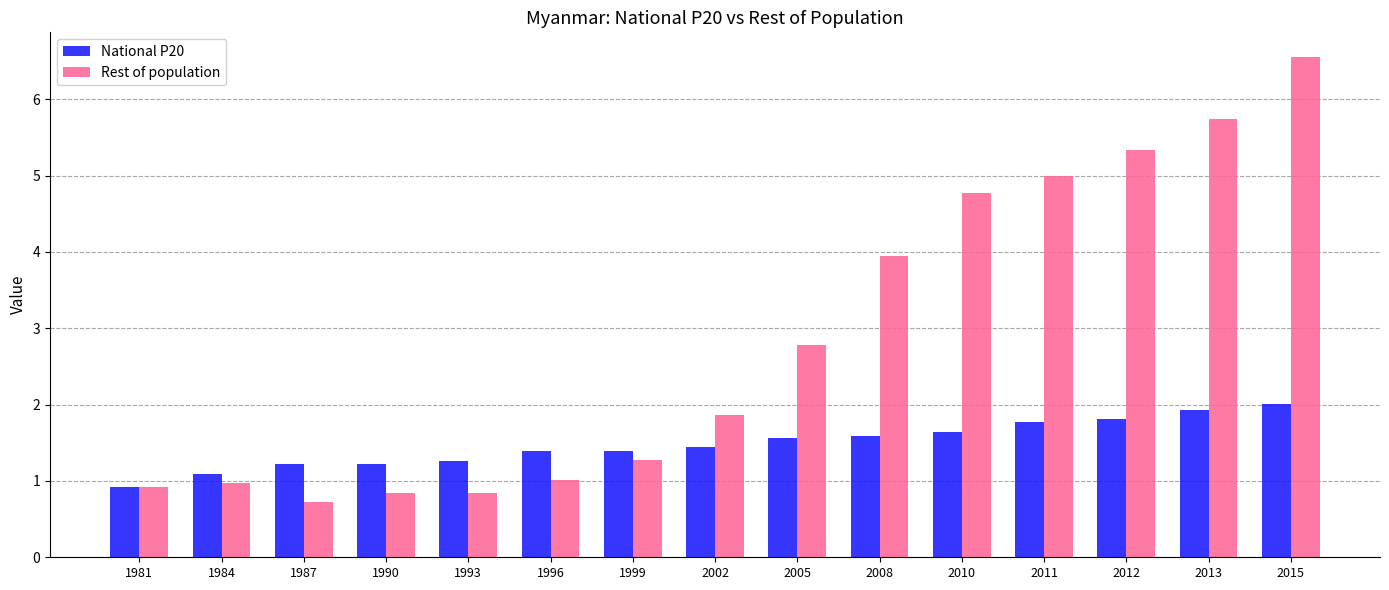

How many groups of bars are there?

15